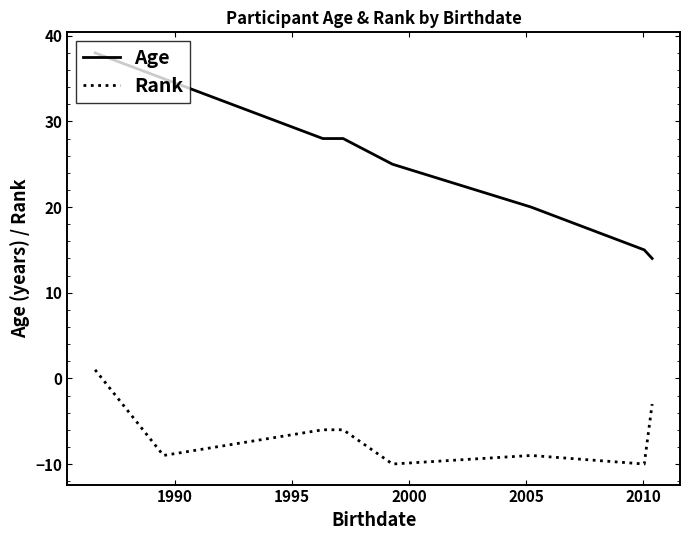

Which series has the largest range (max minus min)?

Age